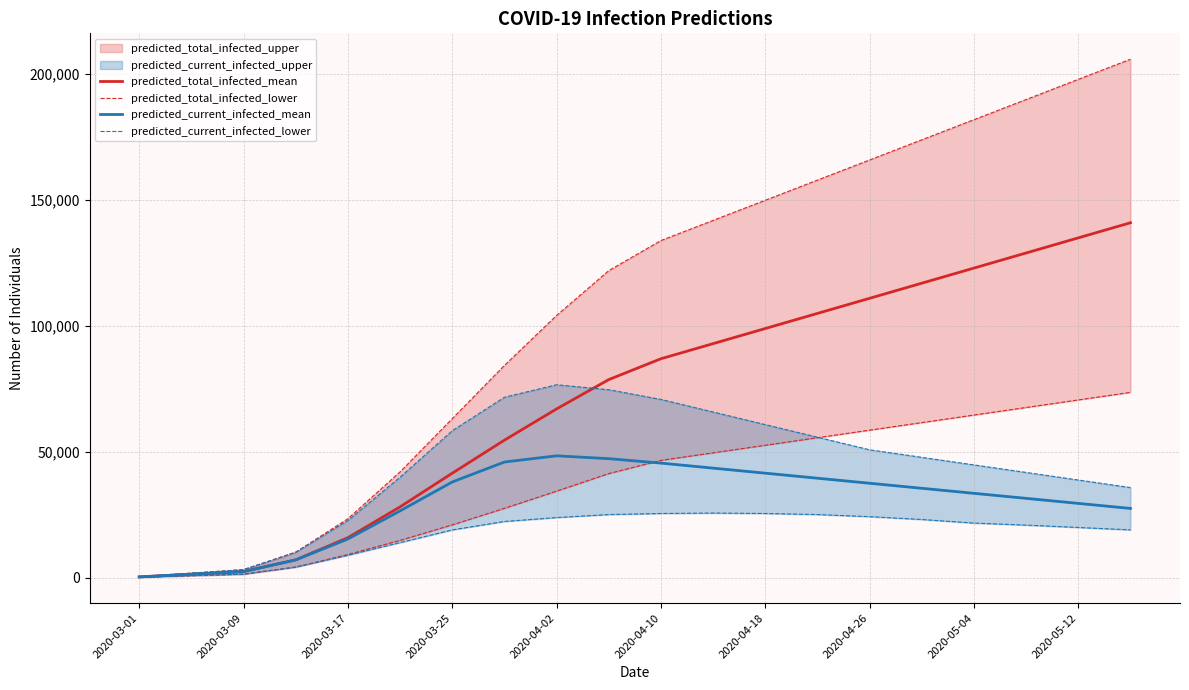

Which series has the largest range (max minus min)?

predicted_total_infected_mean